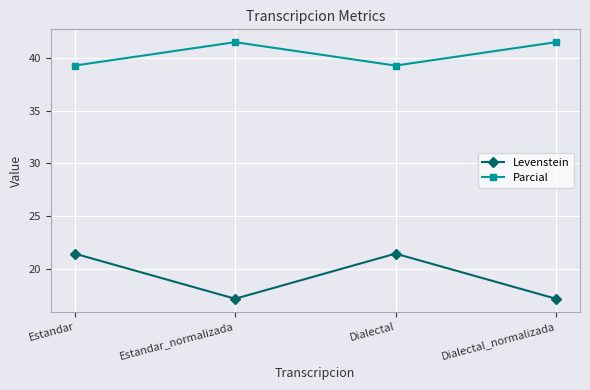

True or false: Levenstein and Parcial intersect in this chart.

False